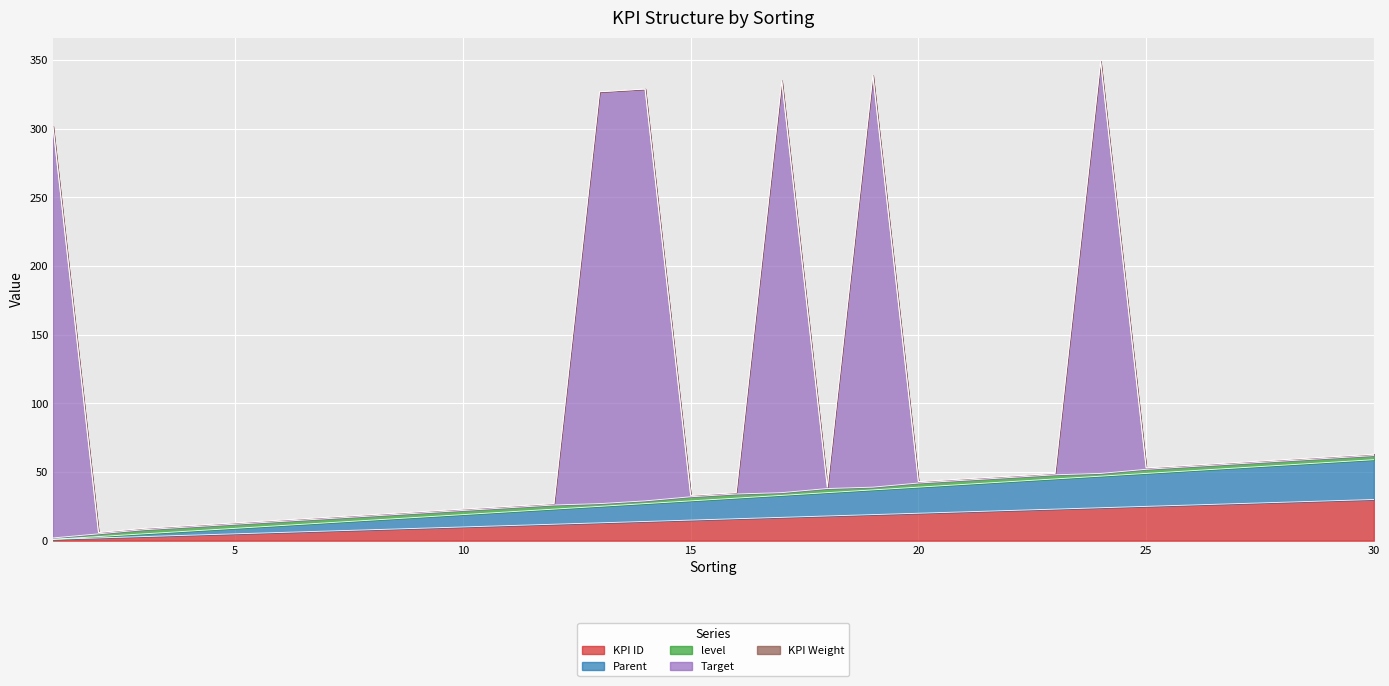

The value of KPI ID at 30 is 30.0. True or false?

True